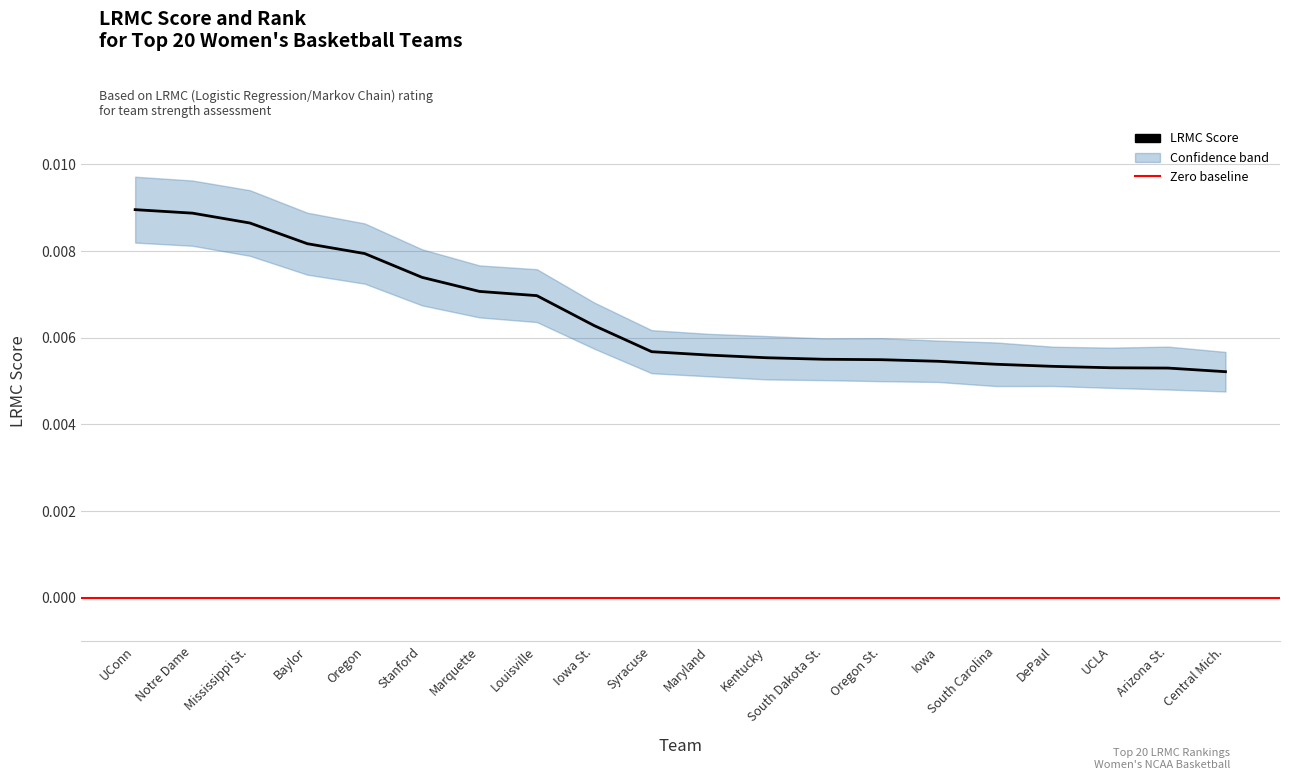

What is the label of the 8th point from the right?

South Dakota St.